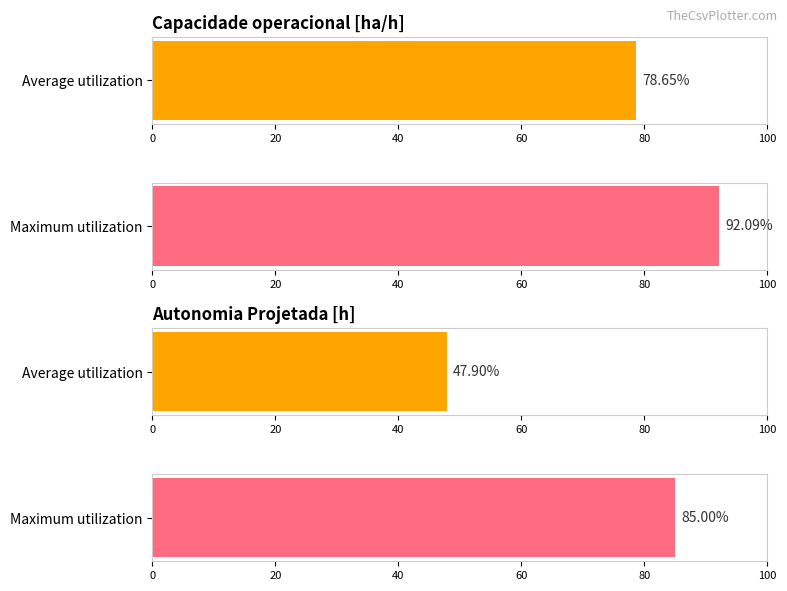

Which series has the largest range (max minus min)?

Autonomia Projetada [h]